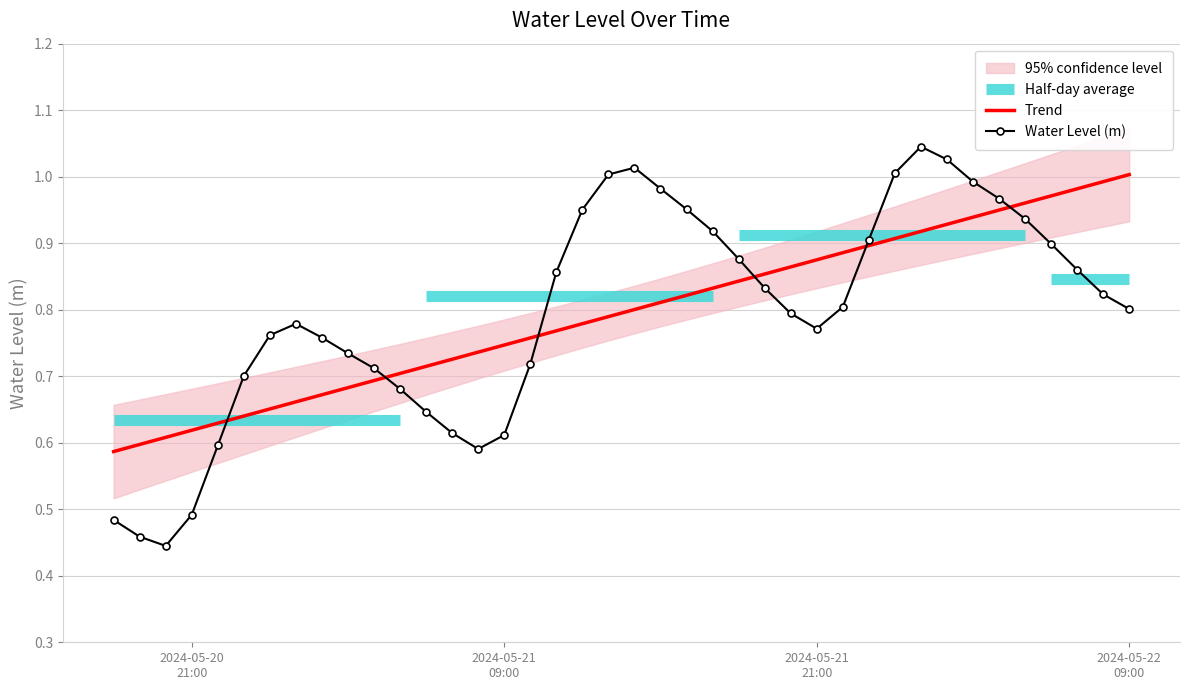

What is the label of the 13th point from the right?

2024-05-21 21:00